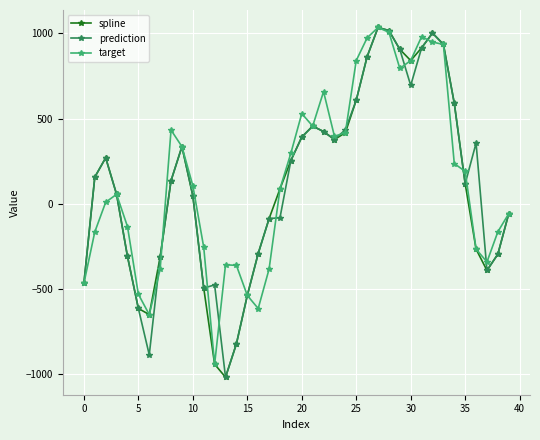

What is the maximum value for spline?

1034.9